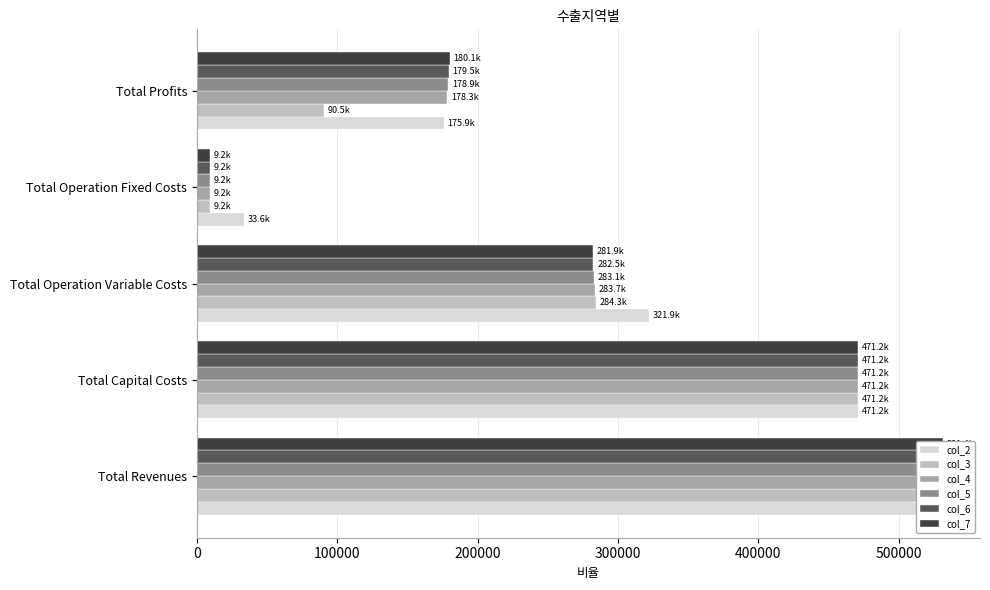

Reading left to right, what are all the values shown in this chart?

col_2: 531388.7	471154.1	321895.7	33627.6	175865.4
col_3: 531388.7	471154.1	284290.8	9163.5	90499.7
col_4: 531388.7	471154.1	283694.2	9163.5	178296.4
col_5: 531388.7	471154.1	283096.7	9163.5	178893.9
col_6: 531388.7	471154.1	282498.4	9163.5	179492.2
col_7: 531388.7	471154.1	281899.3	9163.5	180091.3